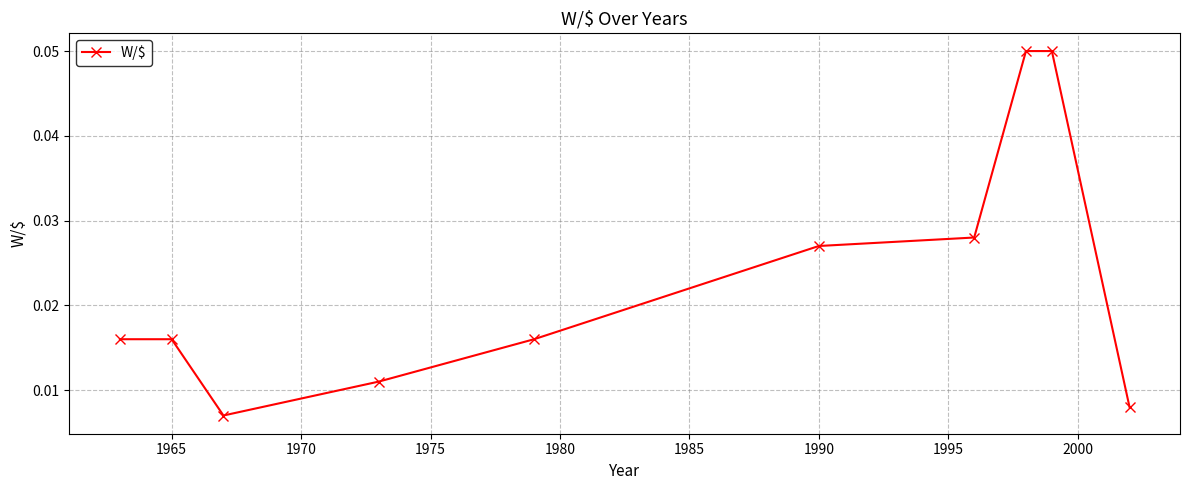

How many values are between 0 and 1?

10